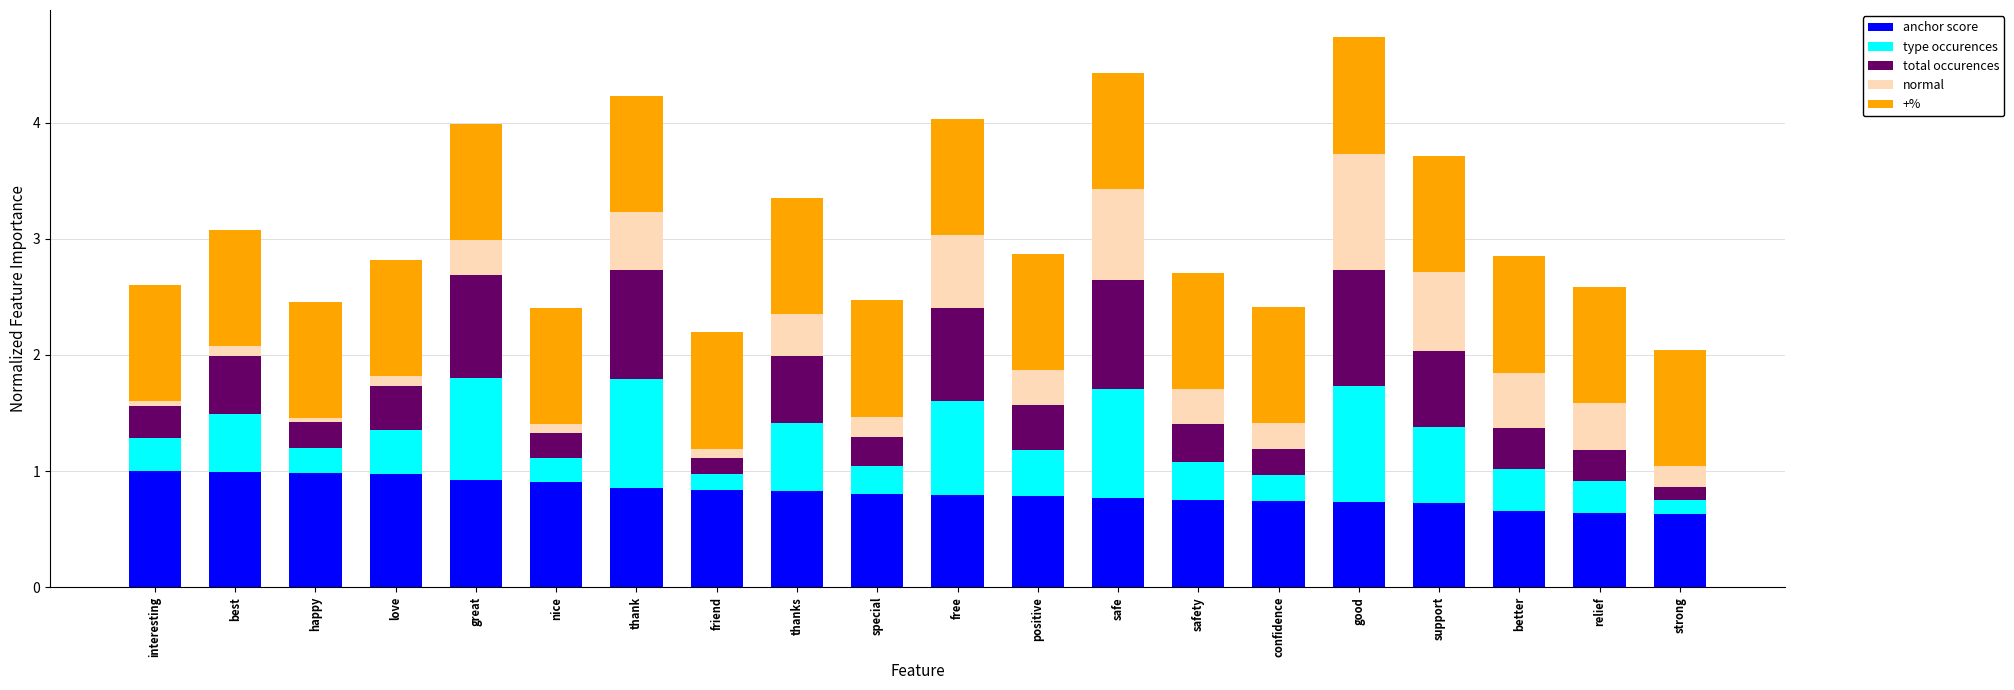

What is the total value across all series at confidence?

2.4